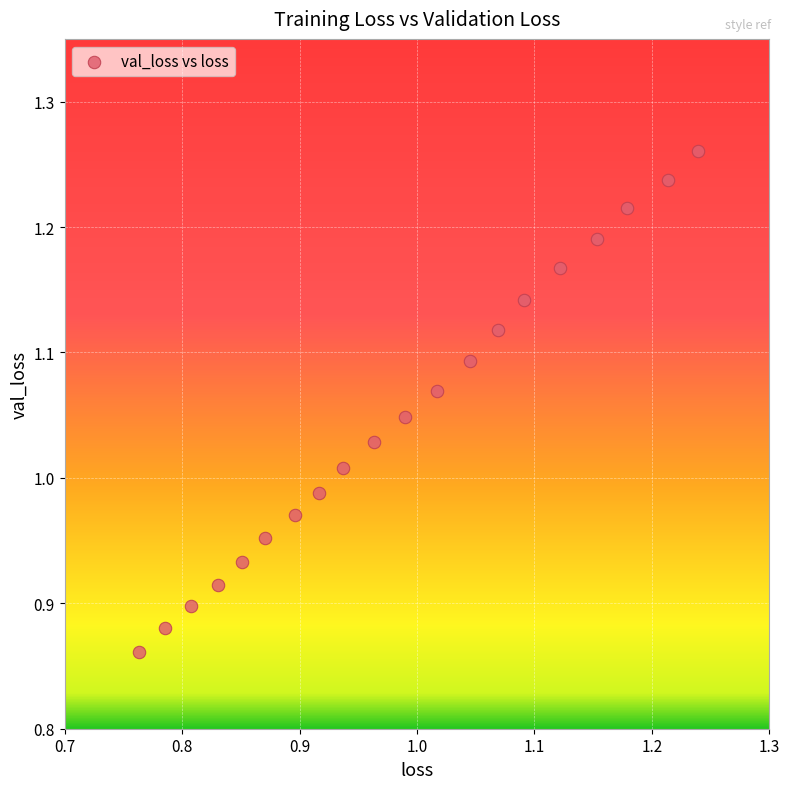

What is the range of X values (max minus min)?

0.5